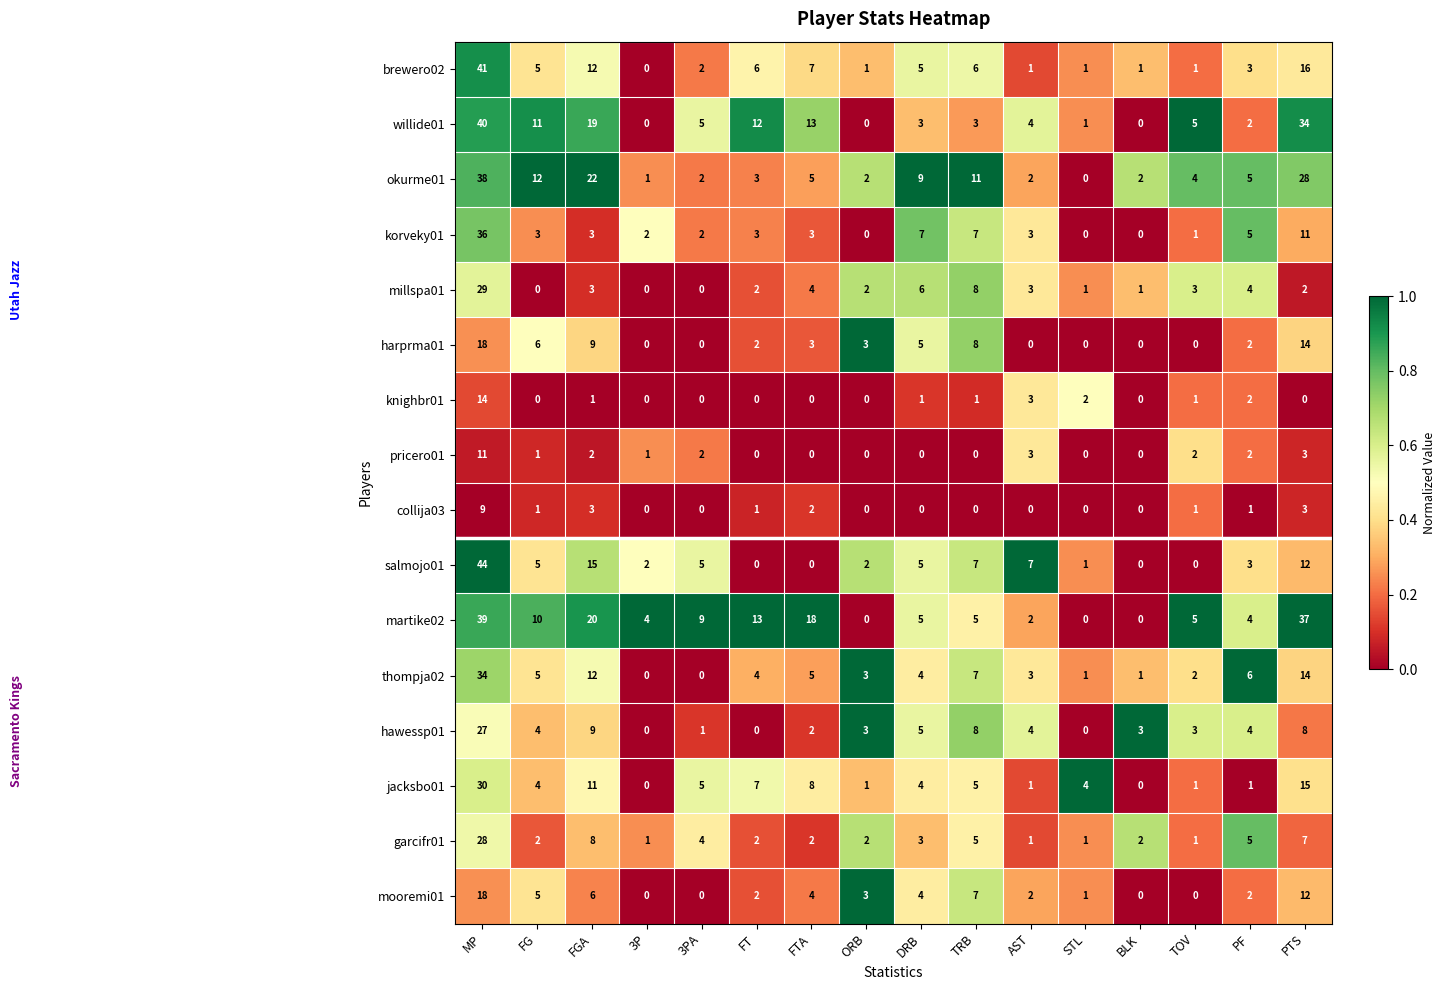

Which series has the largest total across all categories?

martike02